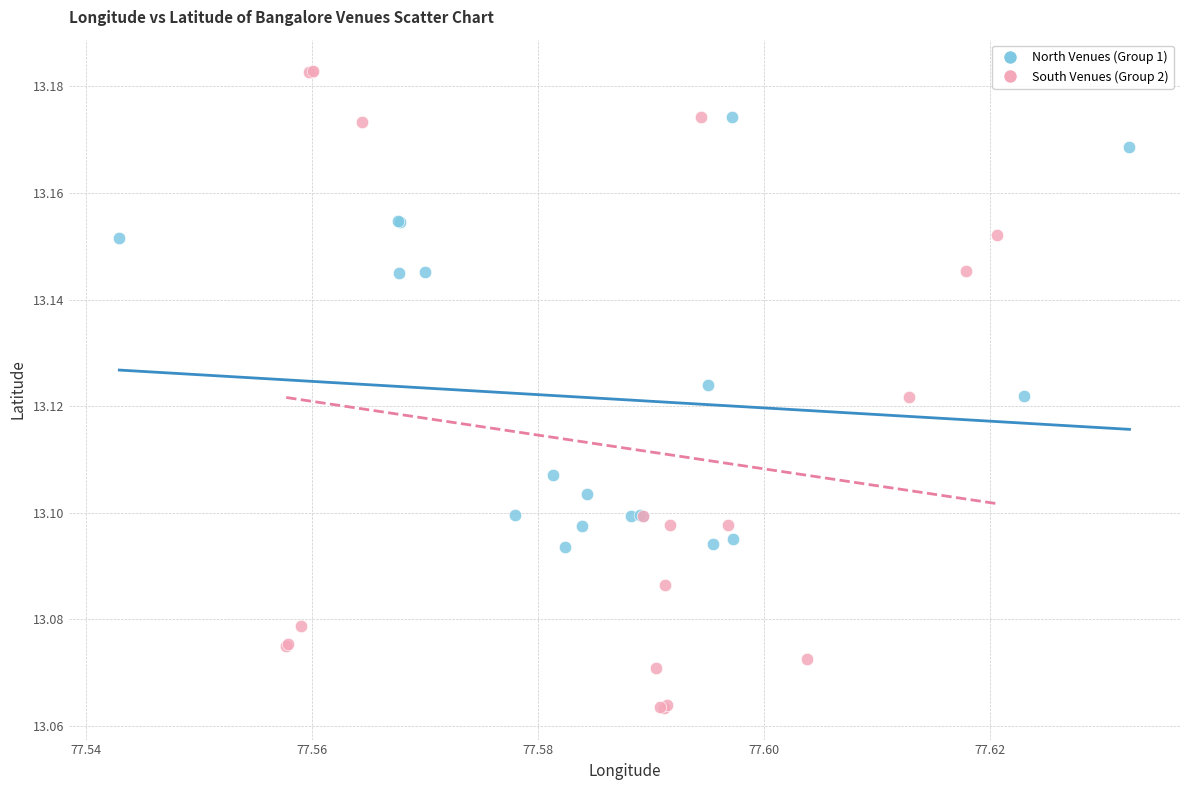

Which series contains the highest Y value?

South Venues (Group 2)